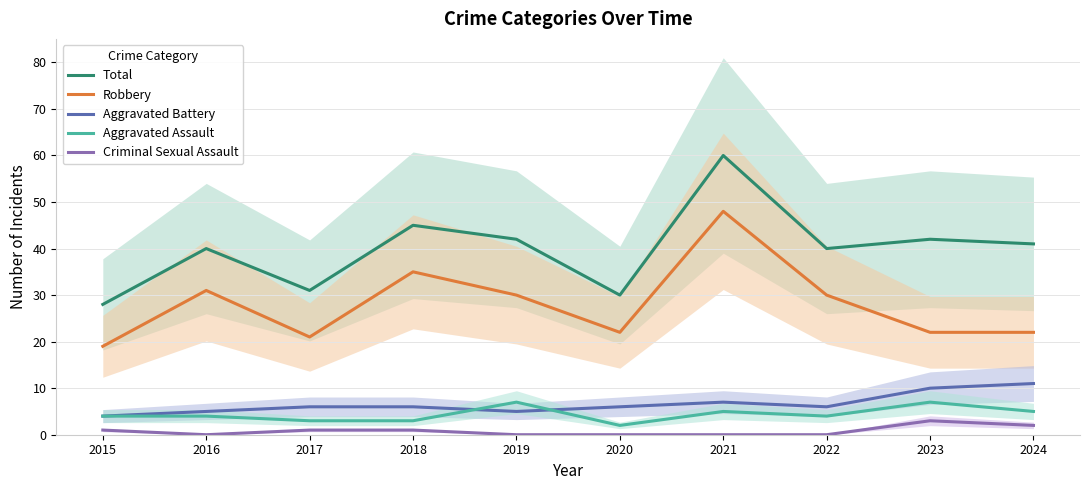

Reading left to right, transcribe all the data shown in this chart.

Total: 28	40	31	45	42	30	60	40	42	41
Robbery: 19	31	21	35	30	22	48	30	22	22
Aggravated Battery: 4	5	6	6	5	6	7	6	10	11
Aggravated Assault: 4	4	3	3	7	2	5	4	7	5
Criminal Sexual Assault: 1	0	1	1	0	0	0	0	3	2